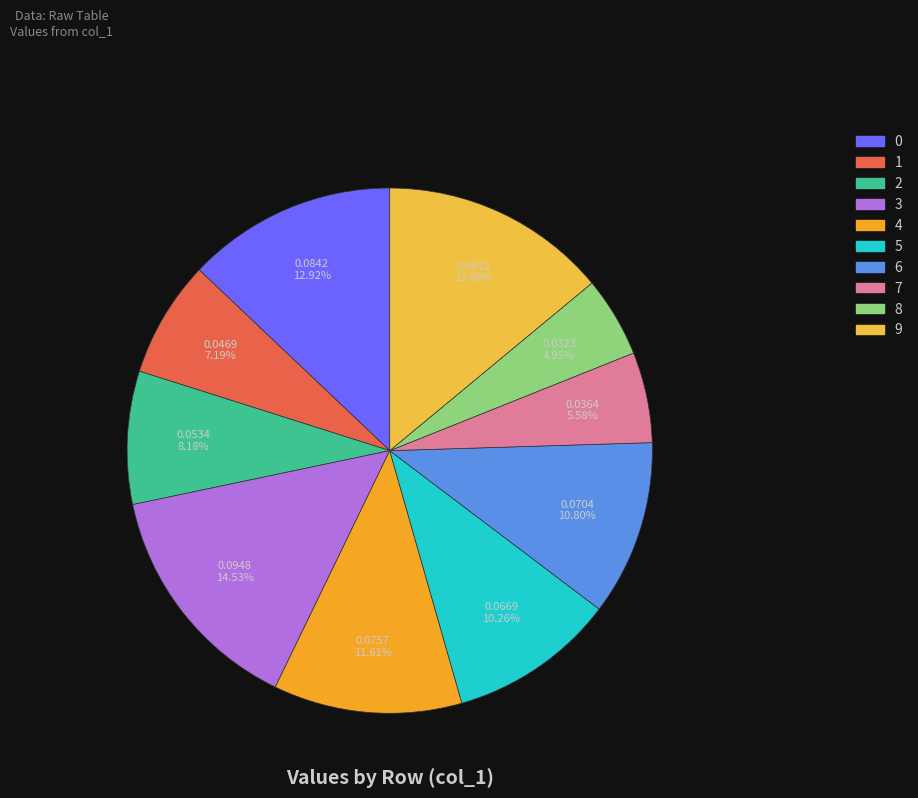

What portion of the pie excludes 4?

88.4%